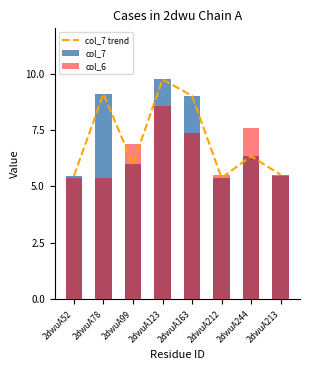

How many values in the col_7 series exceed 6?

4